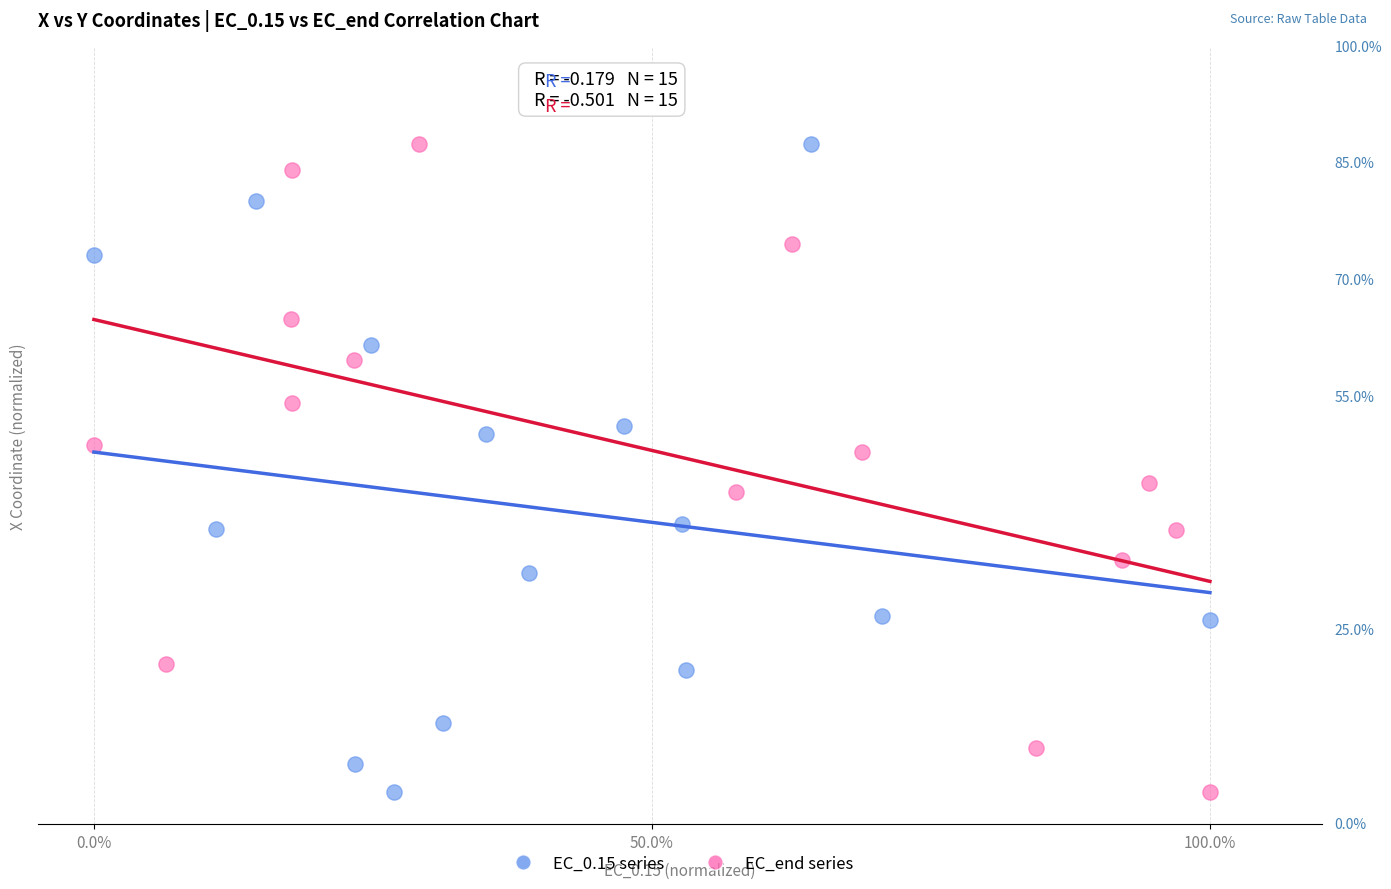

What are all the series names shown in the legend?

EC_0.15 series, EC_end series